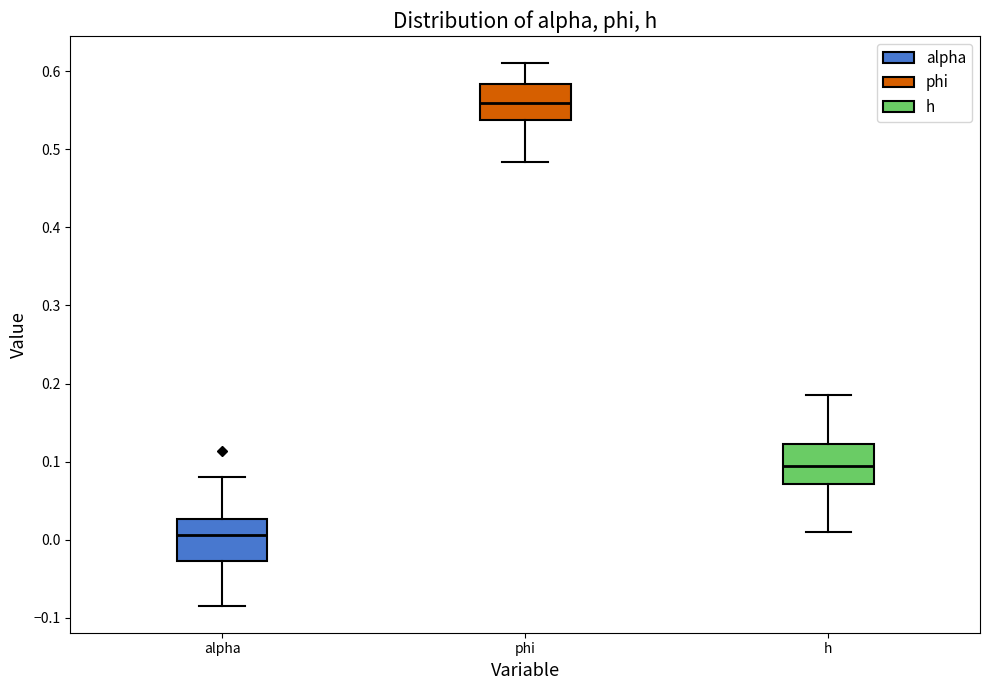

Where is the upper edge of the box for phi on the y-axis? The values are not printed on the chart, so give them approximately, as read against the axis.

0.58